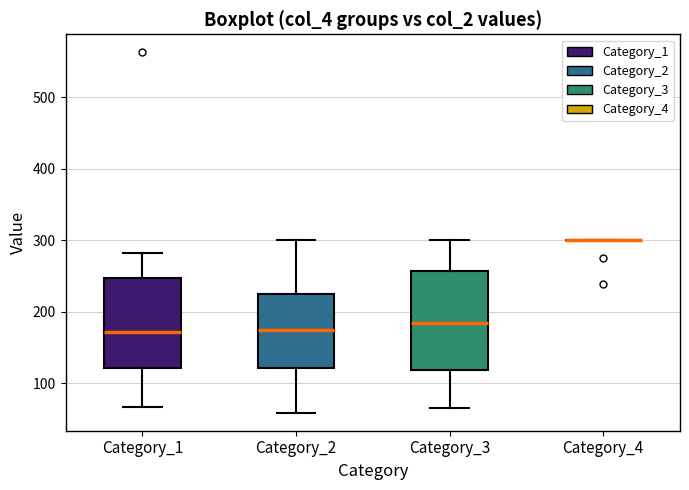

Where does the median line of the box for Category_2 sit on the y-axis? The values are not printed on the chart, so give them approximately, as read against the axis.

170